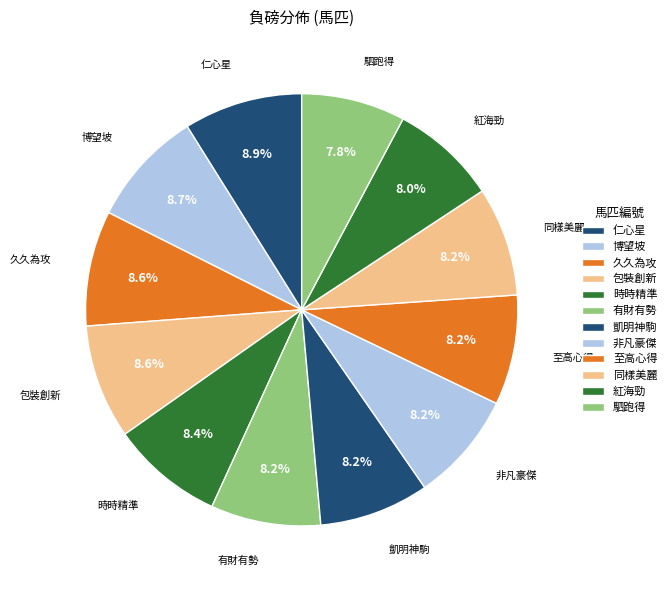

Does 同樣美麗 represent more than half of the total?

No